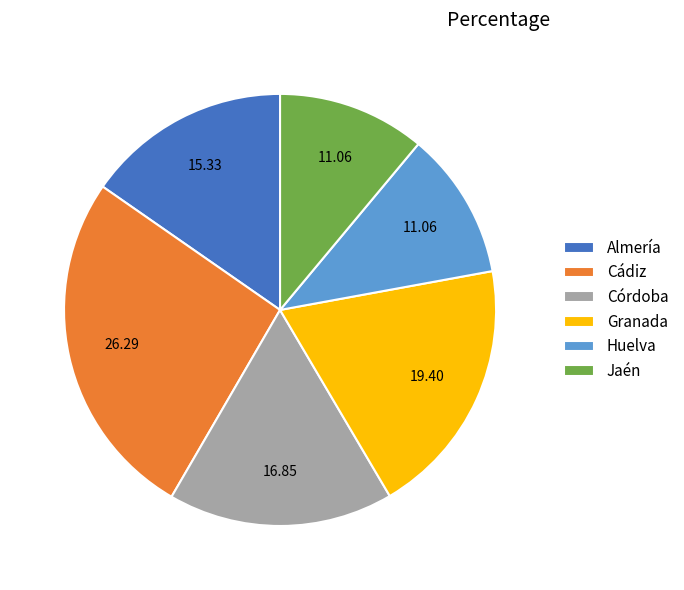

Count the number of slices in the pie.

6